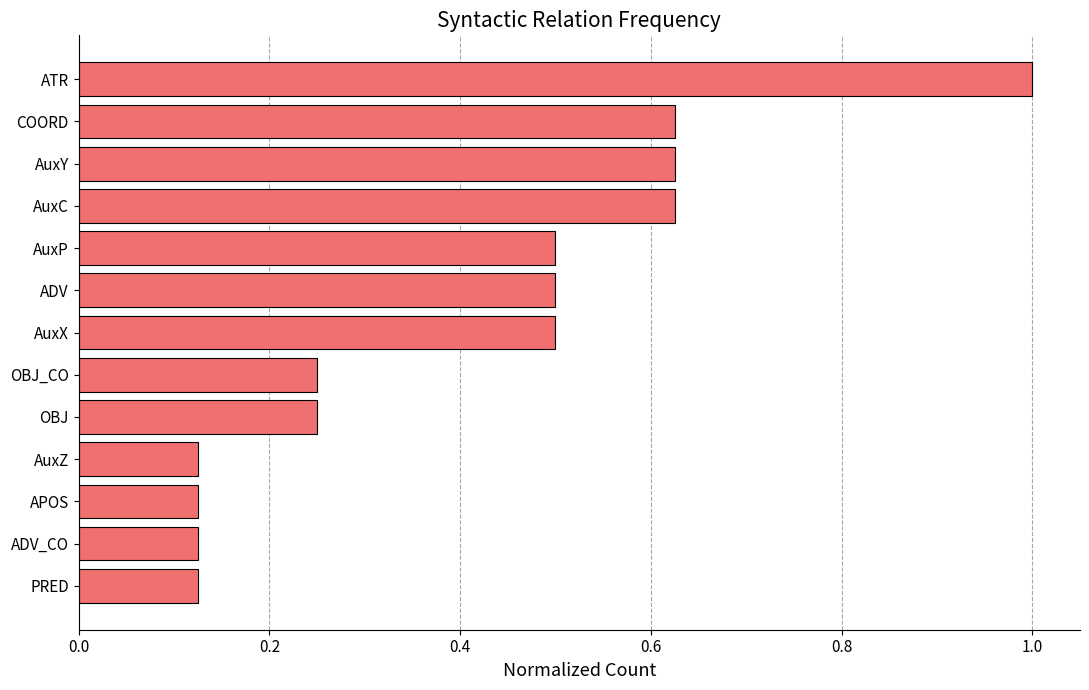

What is the maximum value shown in the chart?

1.0